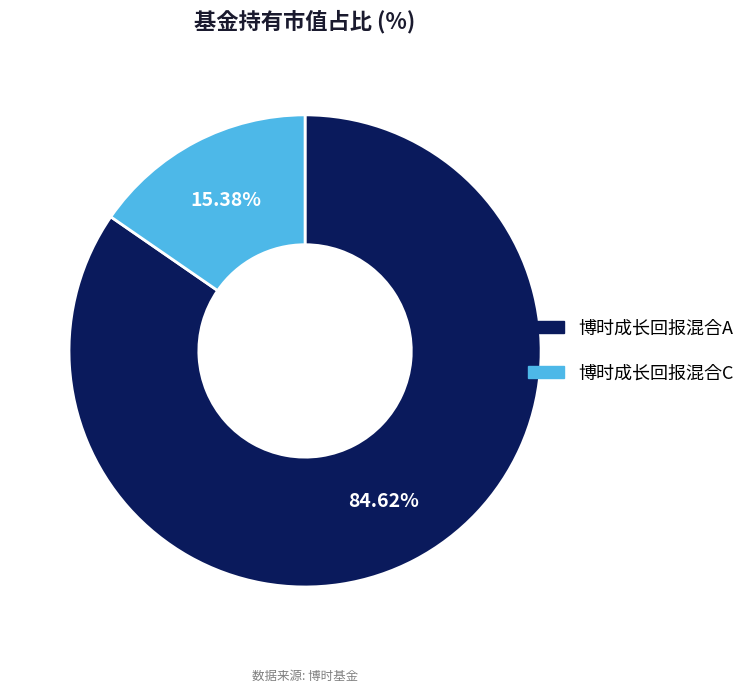

How many slices are in this pie chart?

2